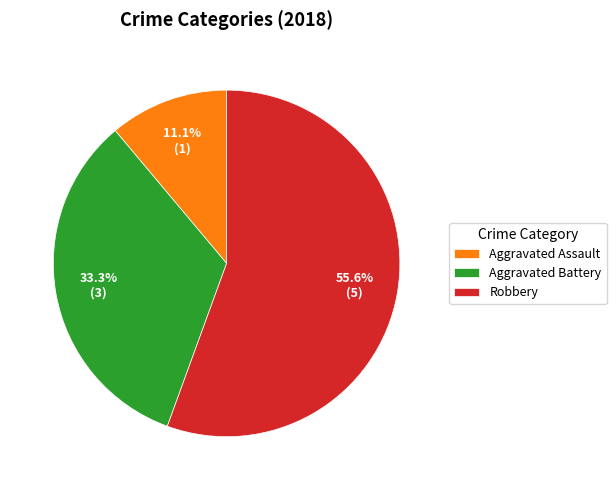

What is the ratio of the value at Robbery to the value at Aggravated Assault?

5.0